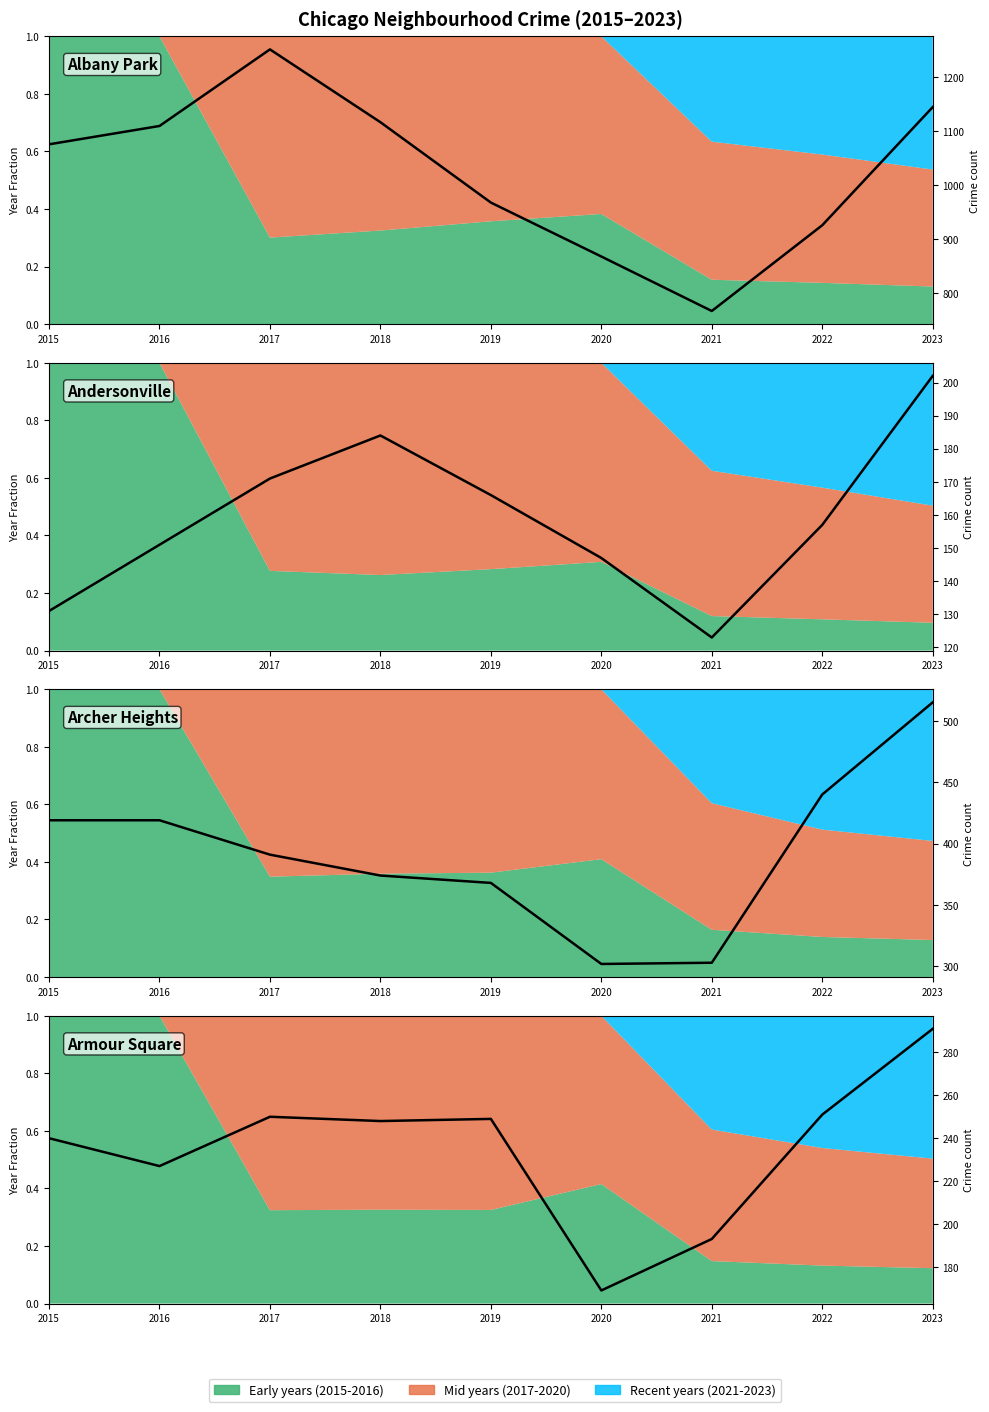

List the labels in order of value, largest first.

2023, 2022, 2017, 2019, 2018, 2015, 2016, 2021, 2020